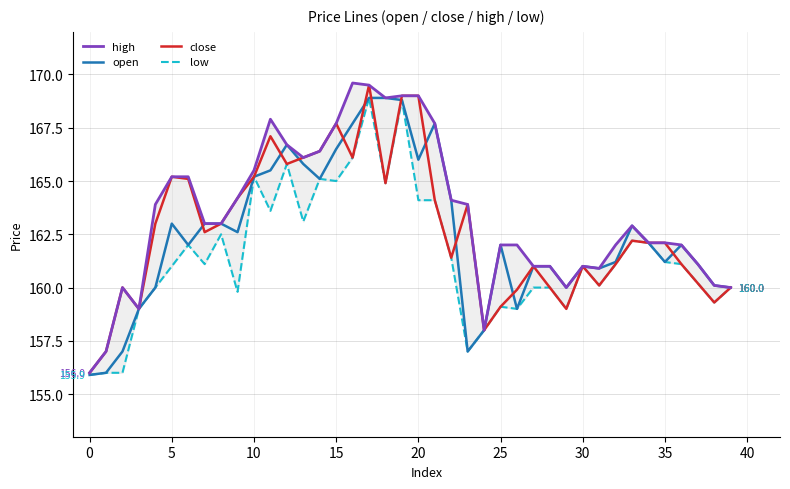

What is the minimum value for open?

155.9